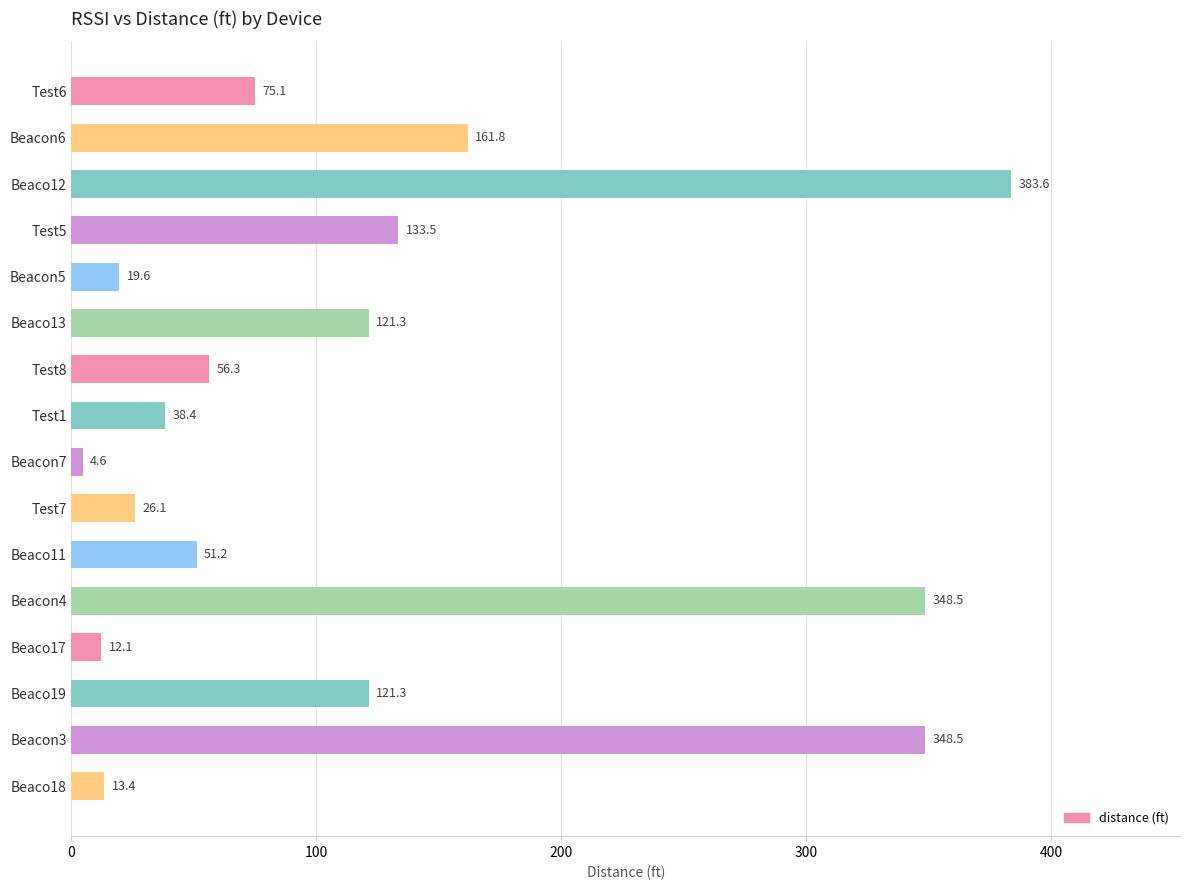

What is the ratio of the value at Test5 to the value at Test7?

5.1